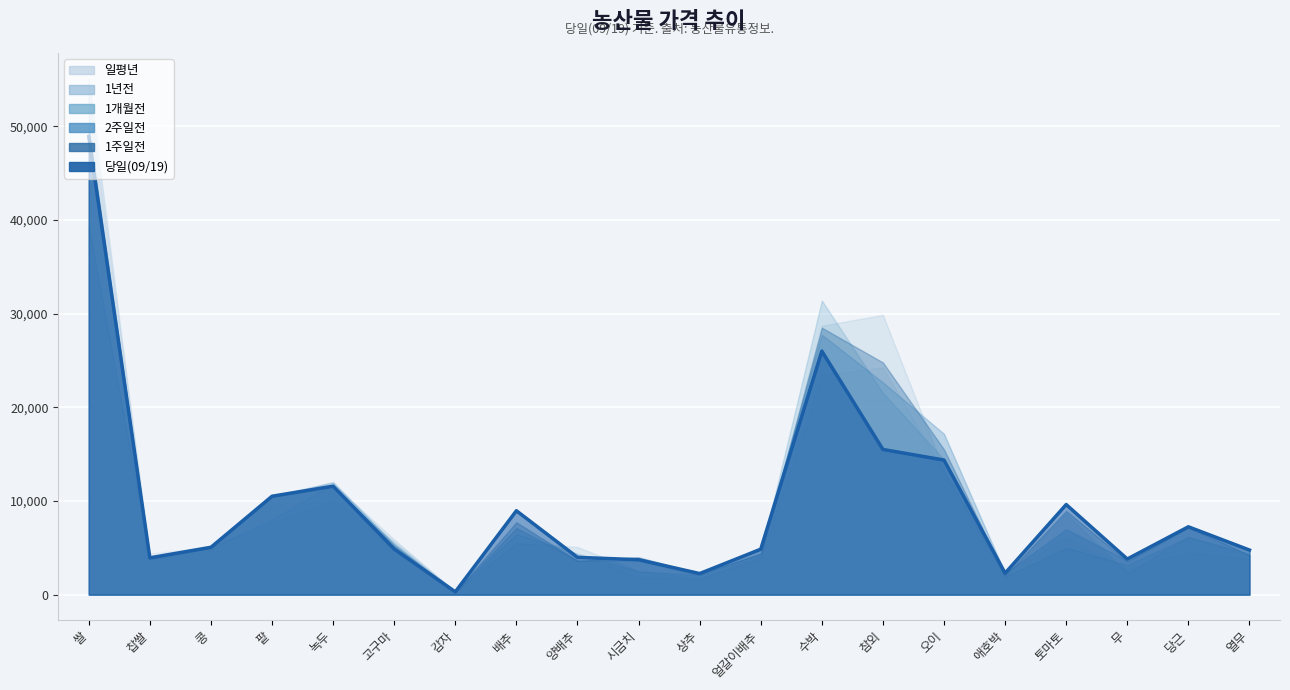

Where is the first local maximum for 1년전?

녹두